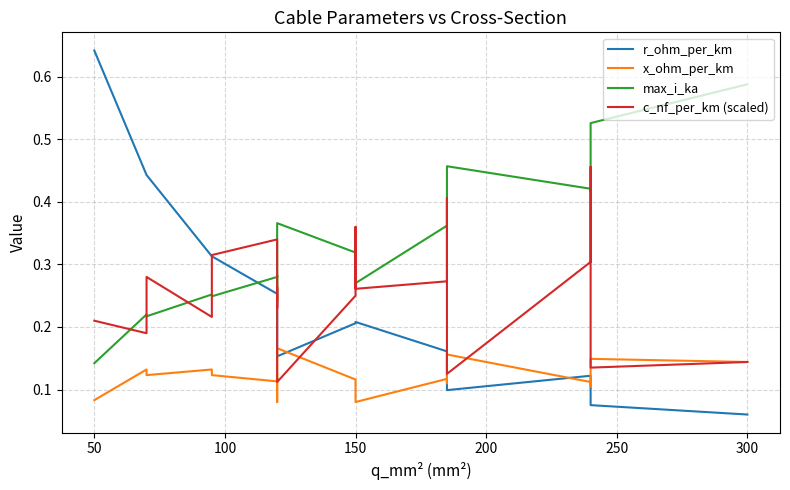

The c_nf_per_km (scaled) series shows 0.2 at 50. True or false?

True